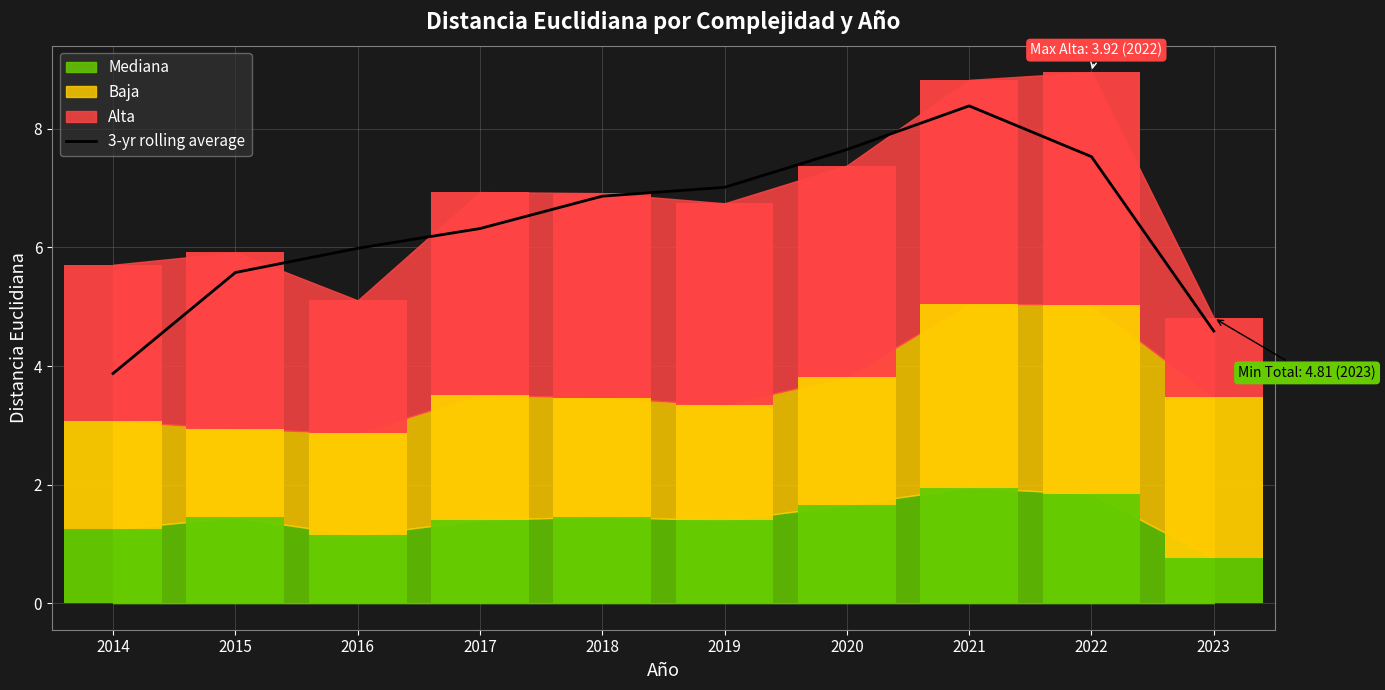

How many data points are less than 6?

4